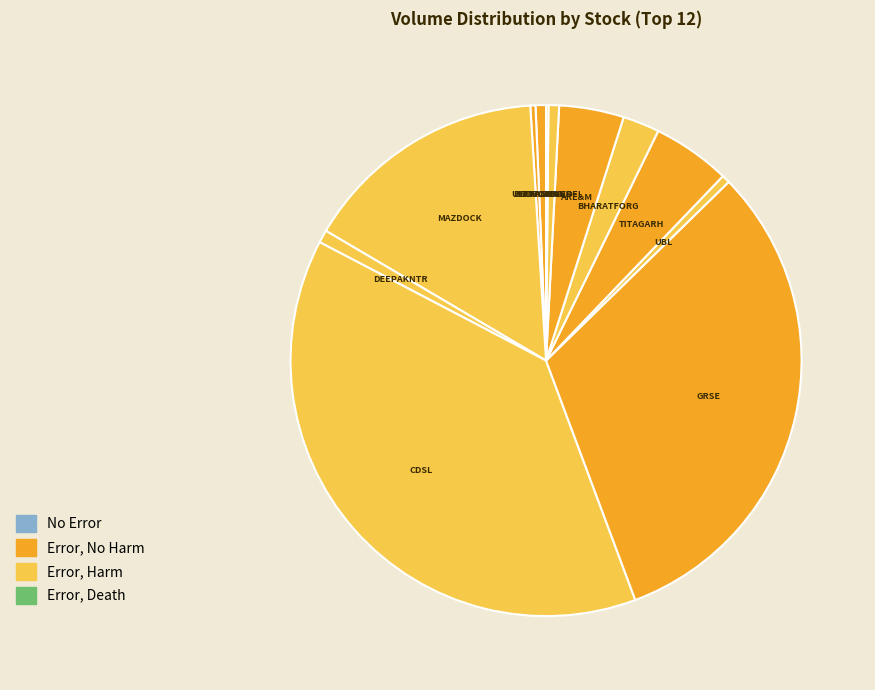

Is there any slice that represents more than half of the pie?

No